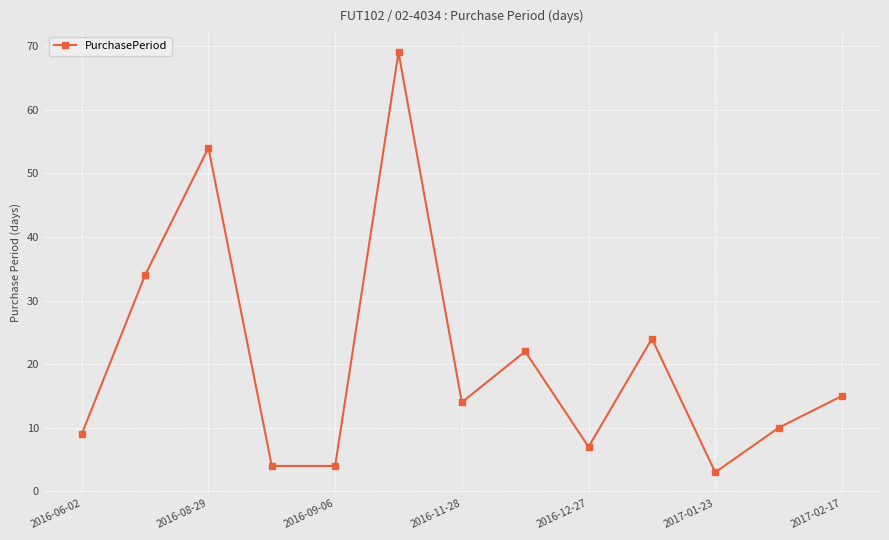

What is the difference between the second highest and second lowest values?

50